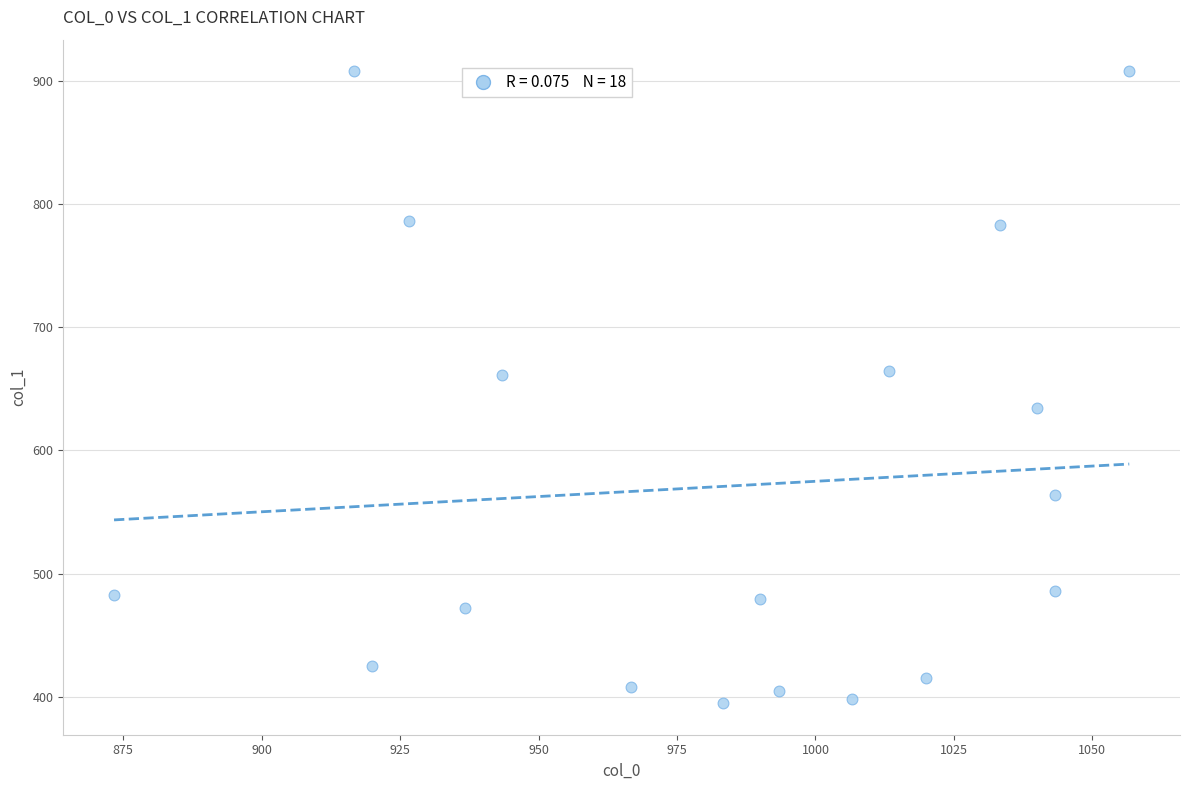

What is the range of X values (max minus min)?

183.3